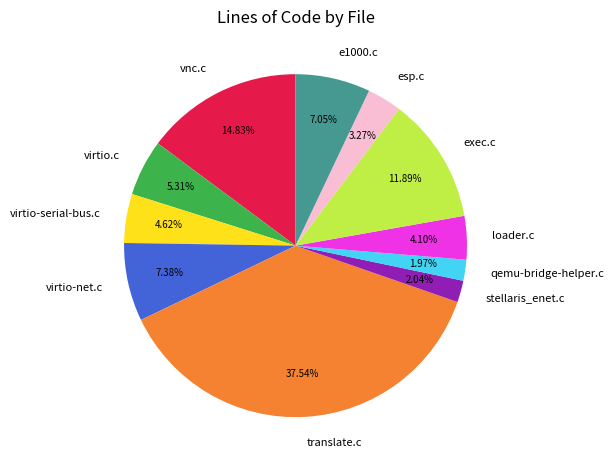

To the nearest percent, what is the difference between the largest and smallest slice percentages?

36%